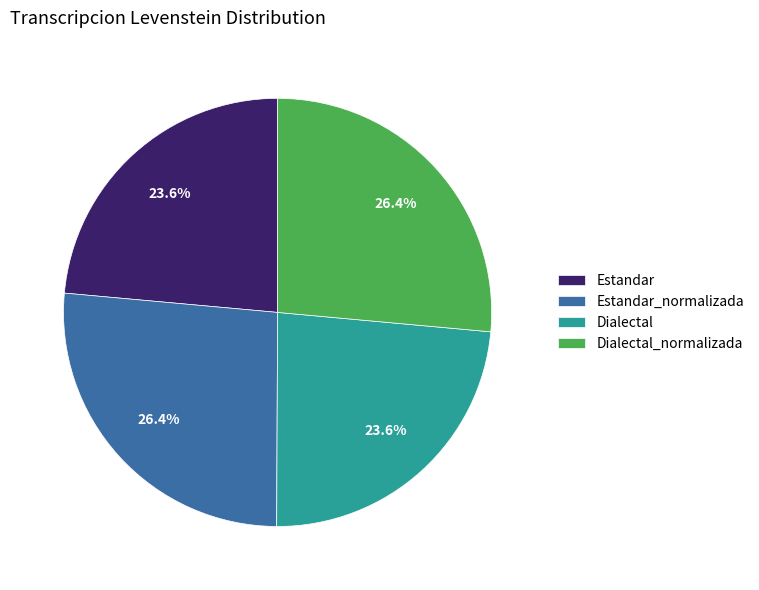

Does Estandar_normalizada represent more than half of the total?

No